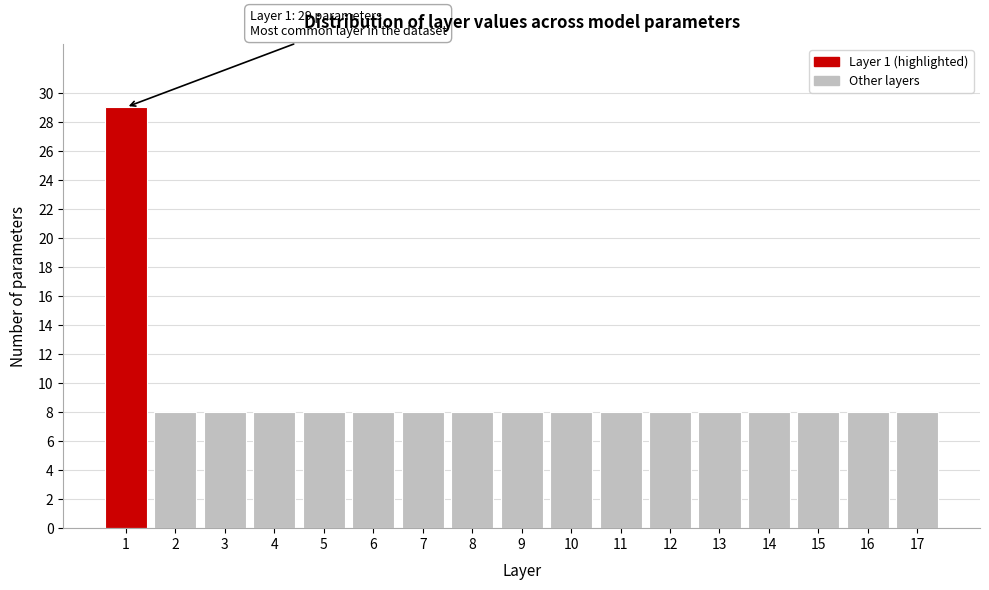

Reading left to right, transcribe all the data shown in this chart.

1=29	2=8	3=8	4=8	5=8	6=8	7=8	8=8	9=8	10=8	11=8	12=8	13=8	14=8	15=8	16=8	17=8